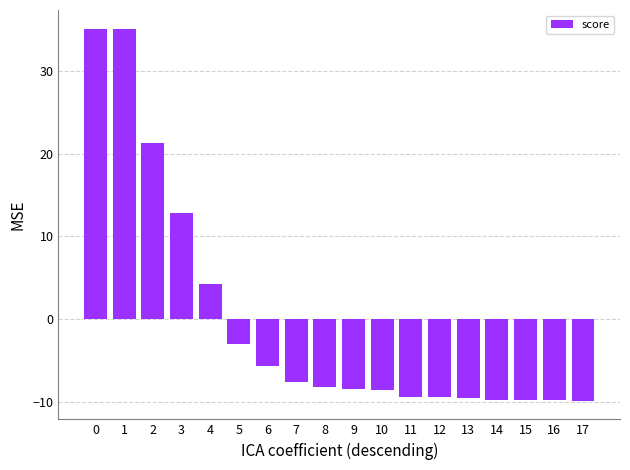

The chart shows a value of -3.0 at 14. True or false?

False